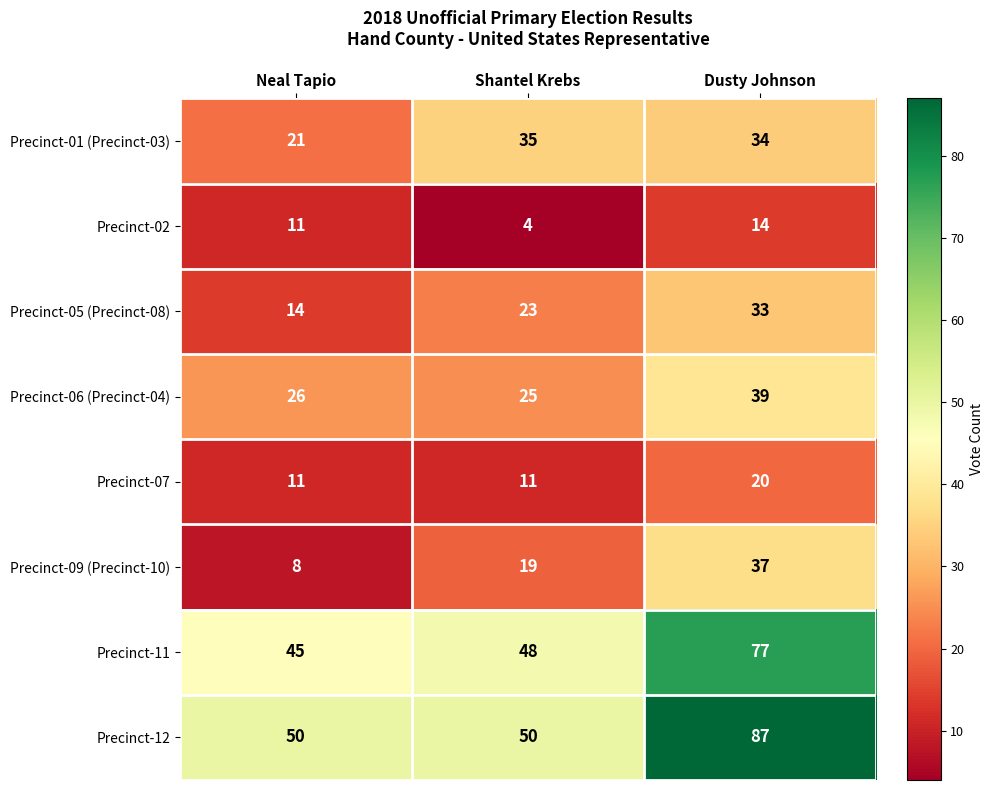

How many Precinct-02 values are between 4 and 14?

3